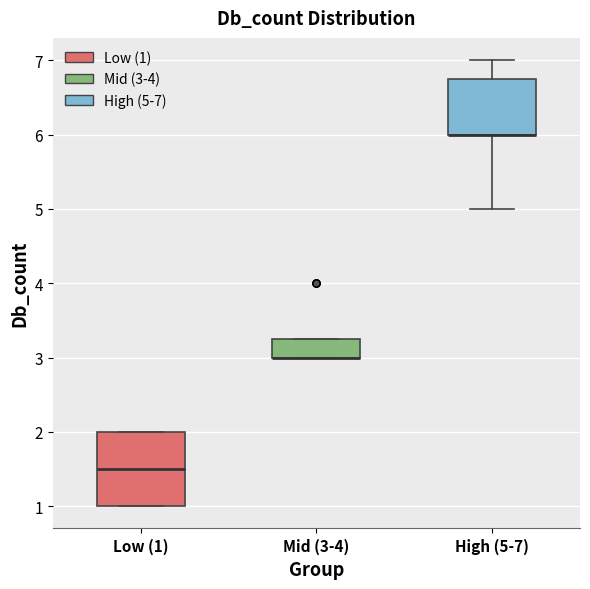

Where is the upper edge of the box for Mid (3-4) on the y-axis? The values are not printed on the chart, so give them approximately, as read against the axis.

3.3